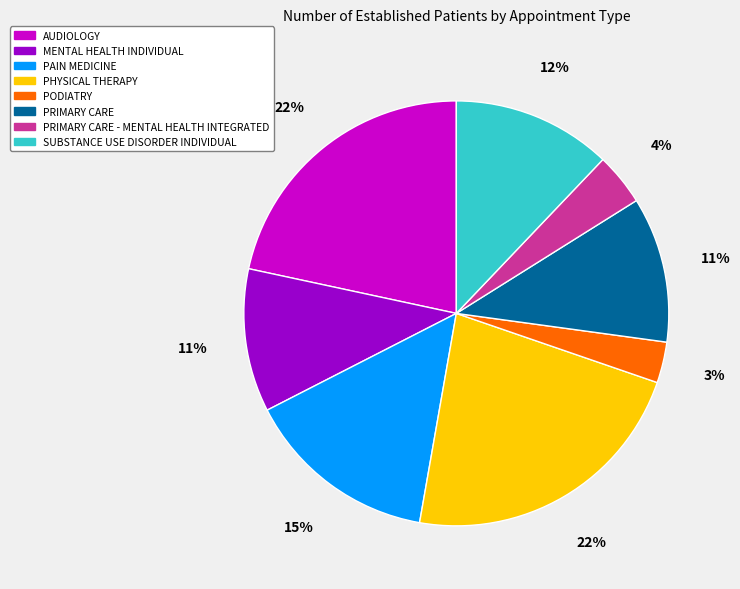

Does any single category account for the majority?

No